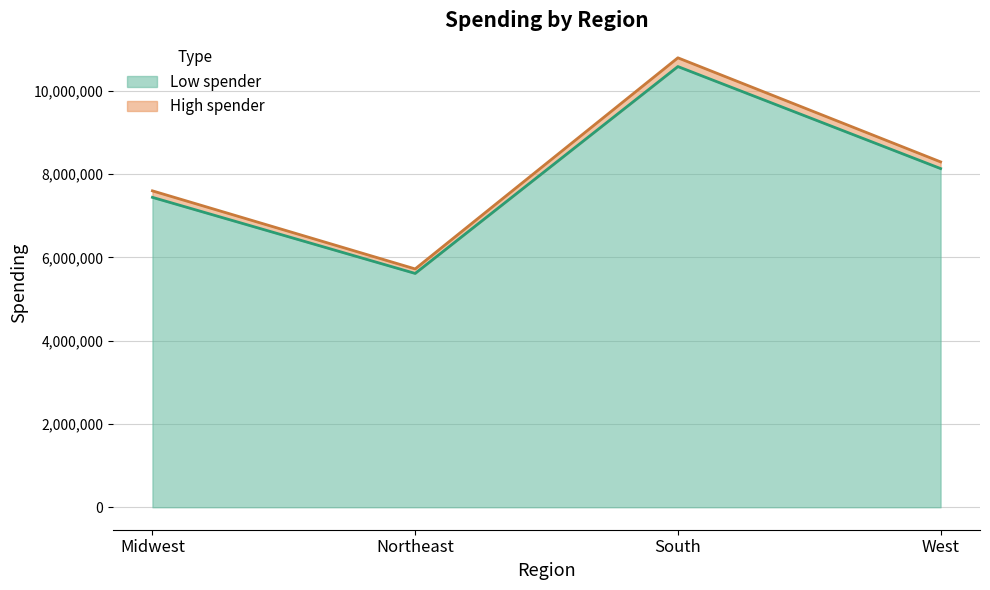

What position from the left is Midwest?

1